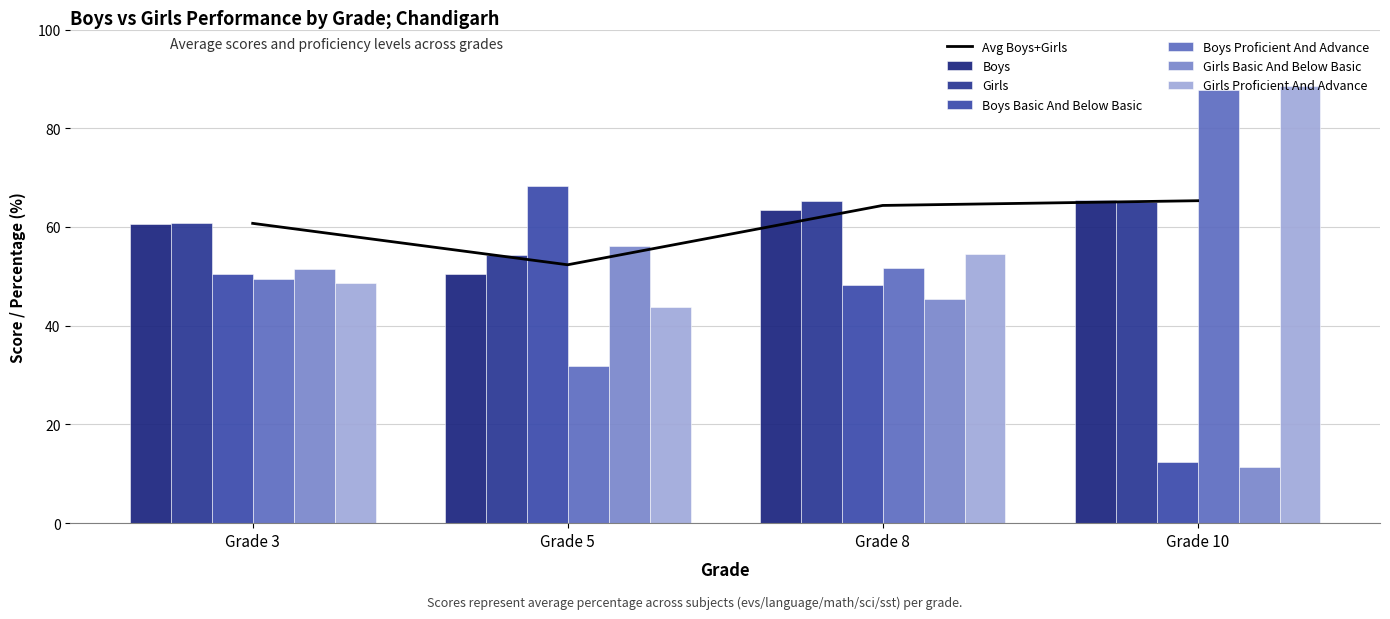

What is the total value across all series at Grade 10?

330.7